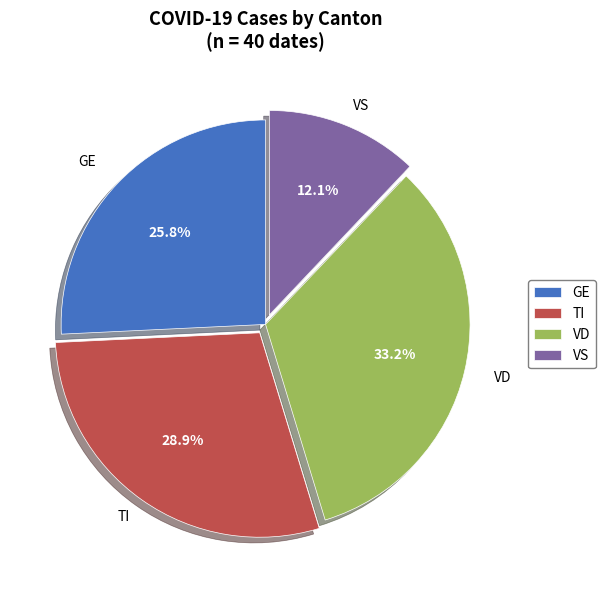

What is the ratio of the value at GE to the value at VD?

0.8